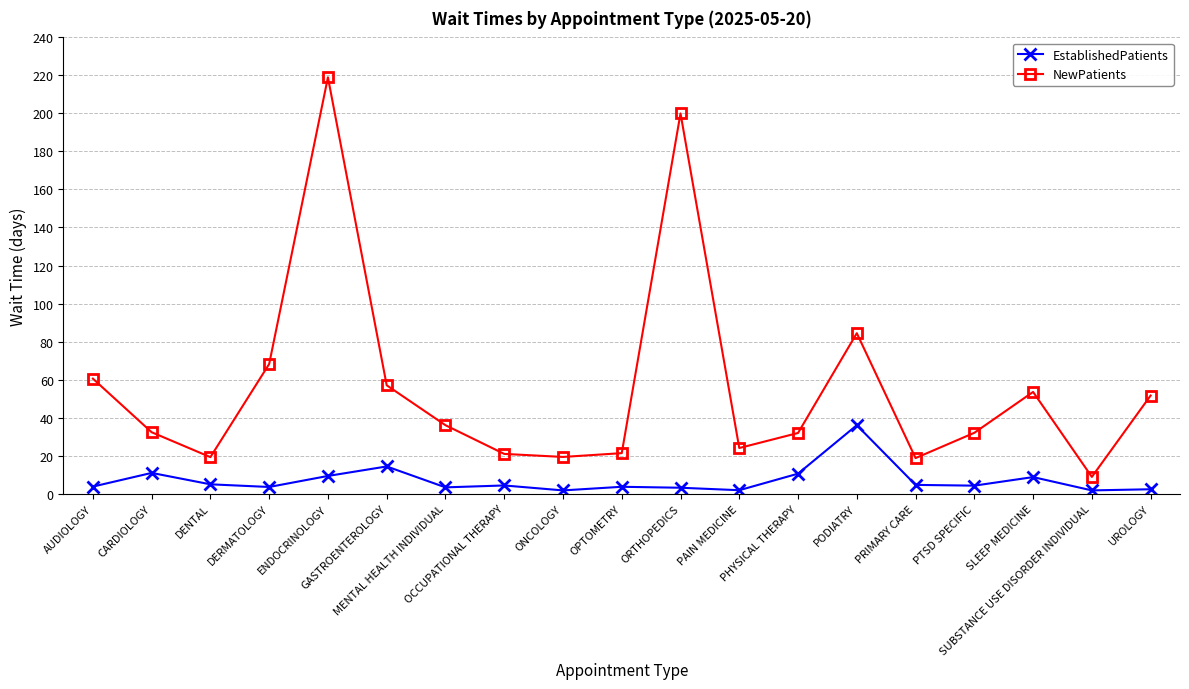

True or false: NewPatients and EstablishedPatients cross at least once.

False